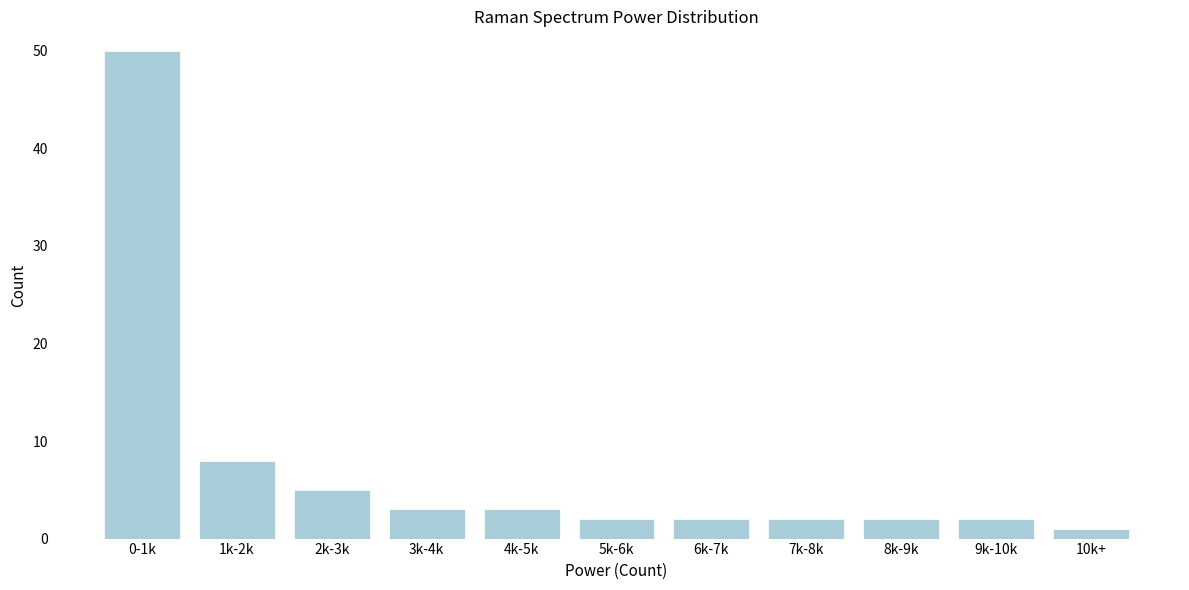

Reading left to right, transcribe all the data shown in this chart.

0-1k=50	1k-2k=8	2k-3k=5	3k-4k=3	4k-5k=3	5k-6k=2	6k-7k=2	7k-8k=2	8k-9k=2	9k-10k=2	10k+=1